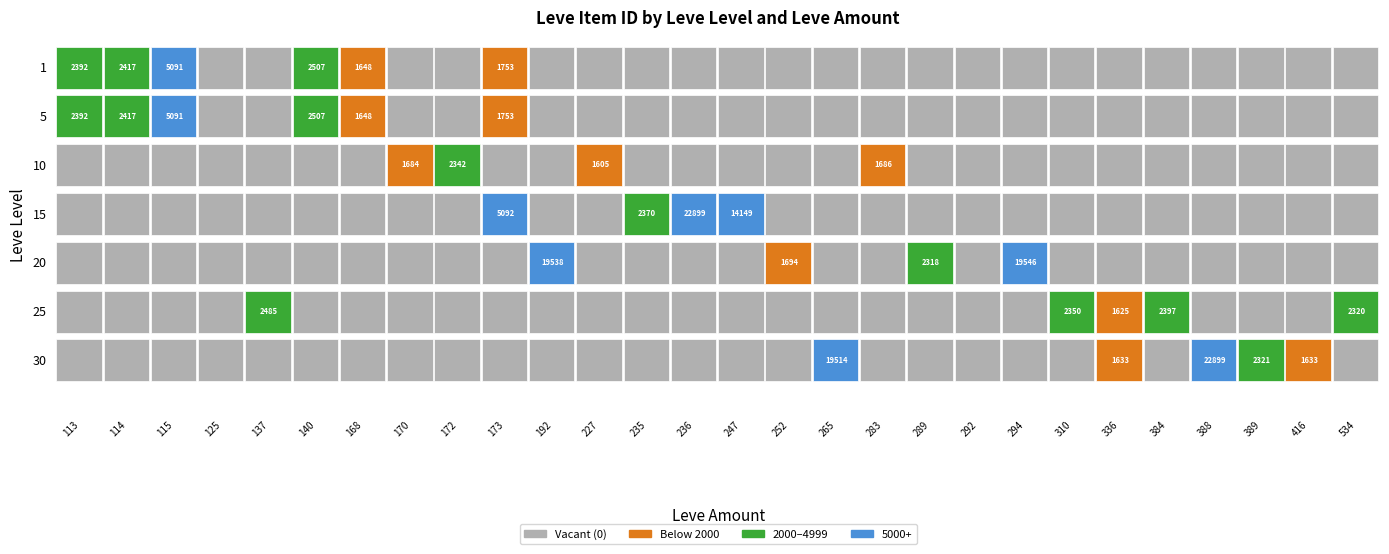

What is the average value of the 10 series?

261